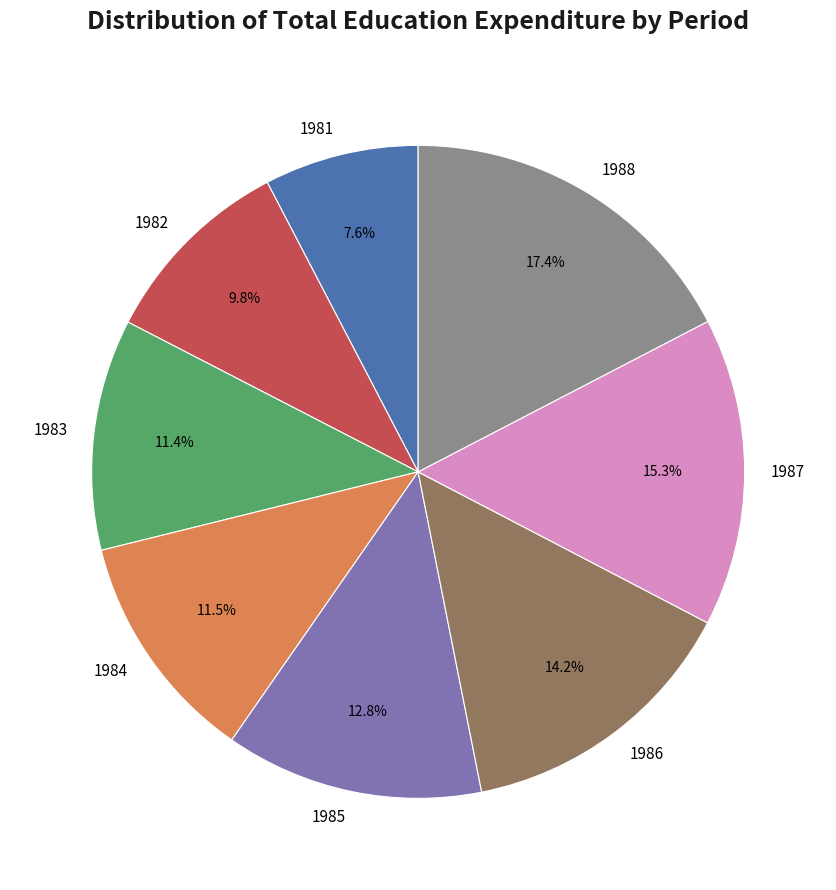

To the nearest percent, what is the average slice percentage?

12%